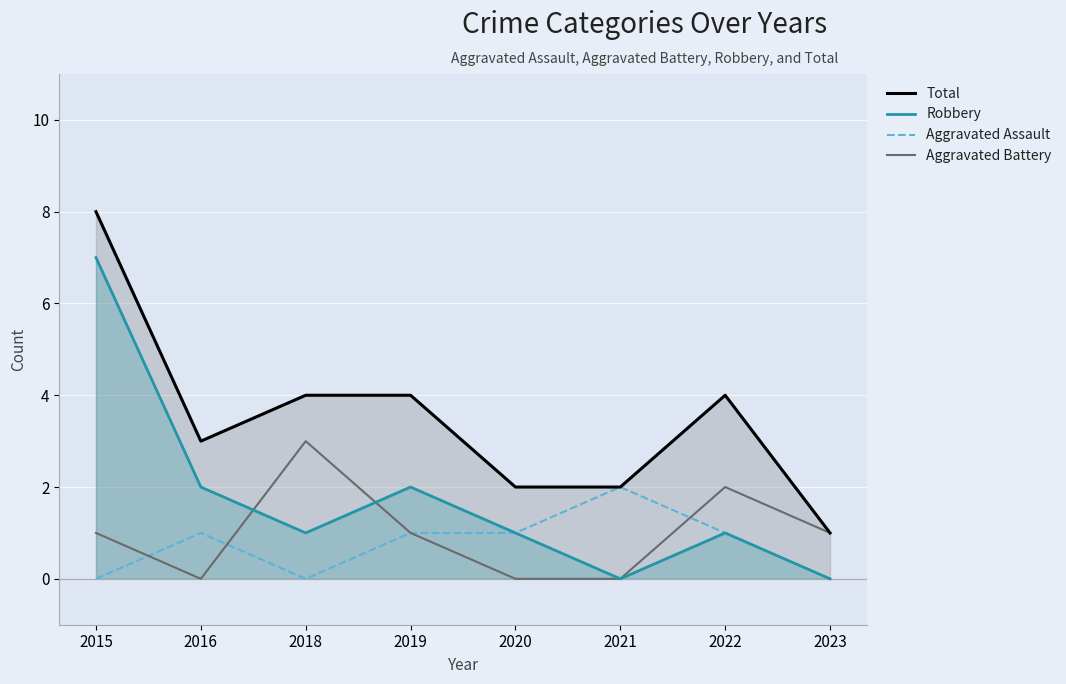

How many values in the Aggravated Assault series are below 1?

3